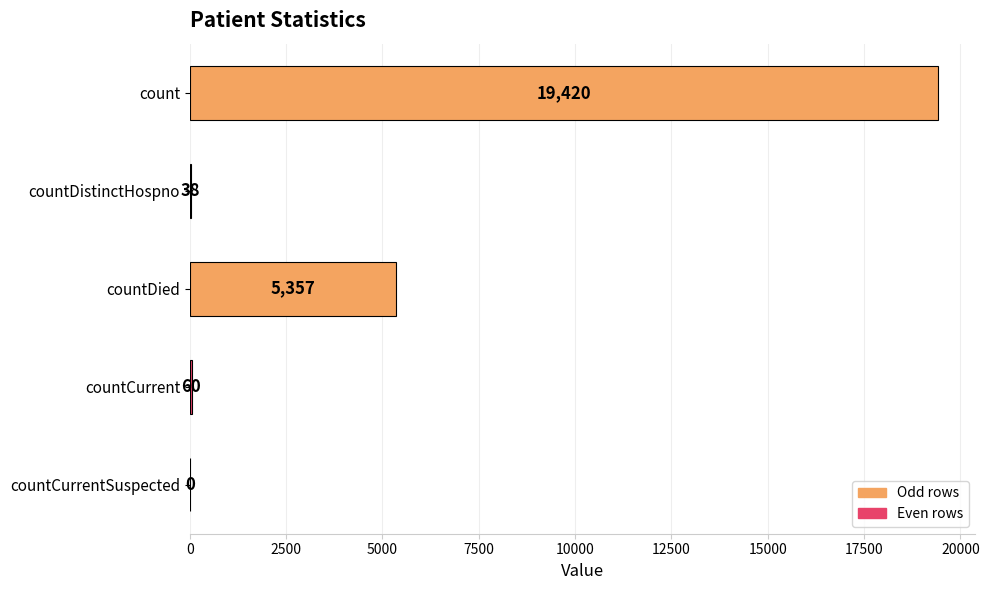

What is the maximum value shown in the chart?

19420